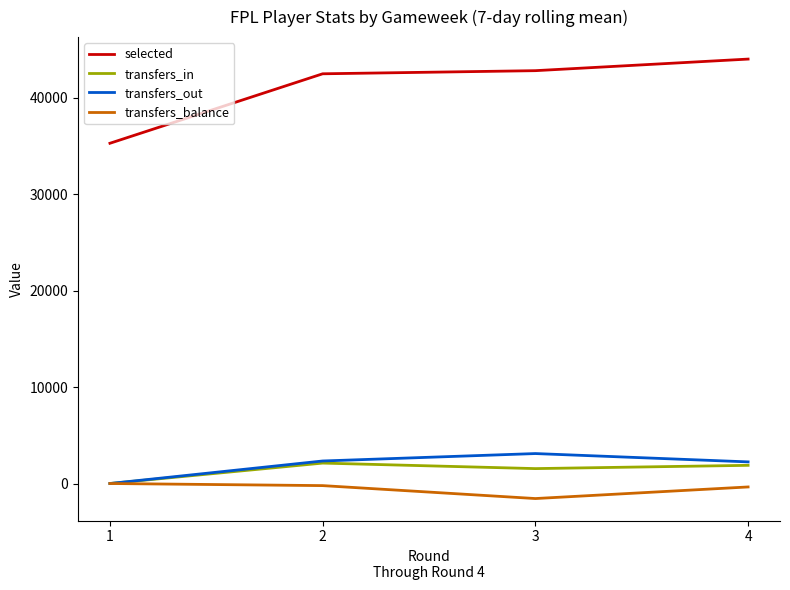

Where is the first local maximum for transfers_in?

2